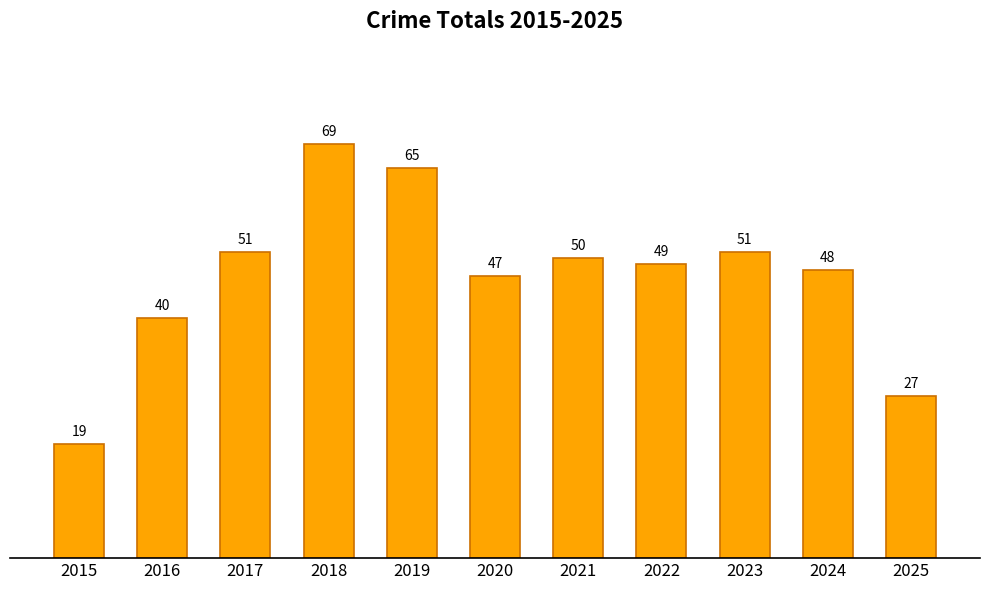

How many bars are there in total?

11